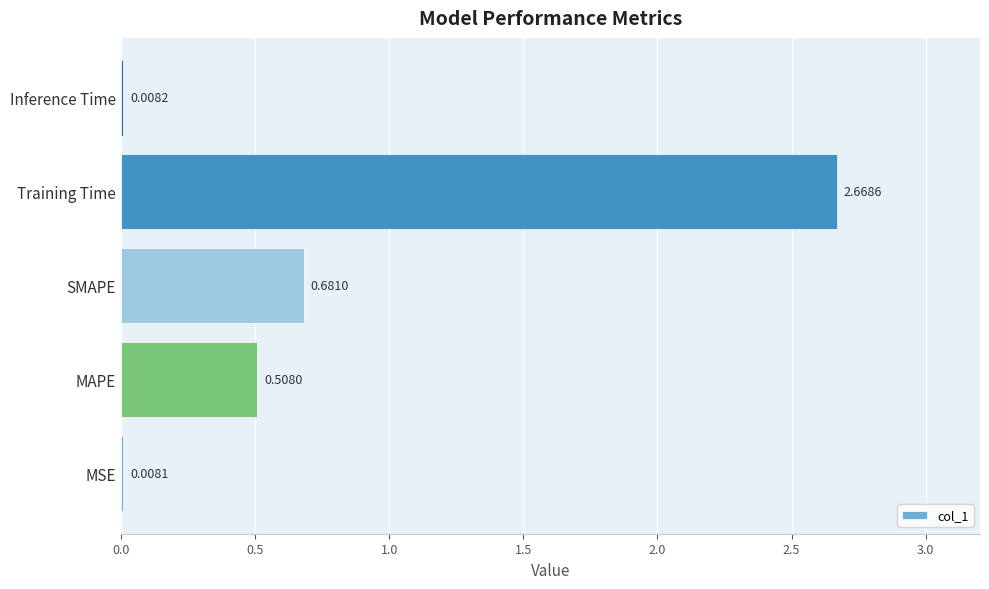

Are the bars horizontal?

Yes